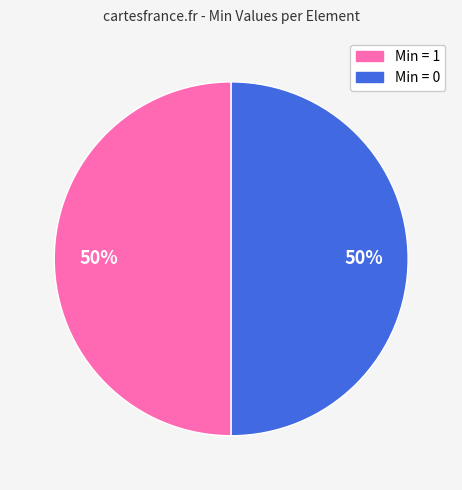

To the nearest percent, what is the average slice percentage?

50%